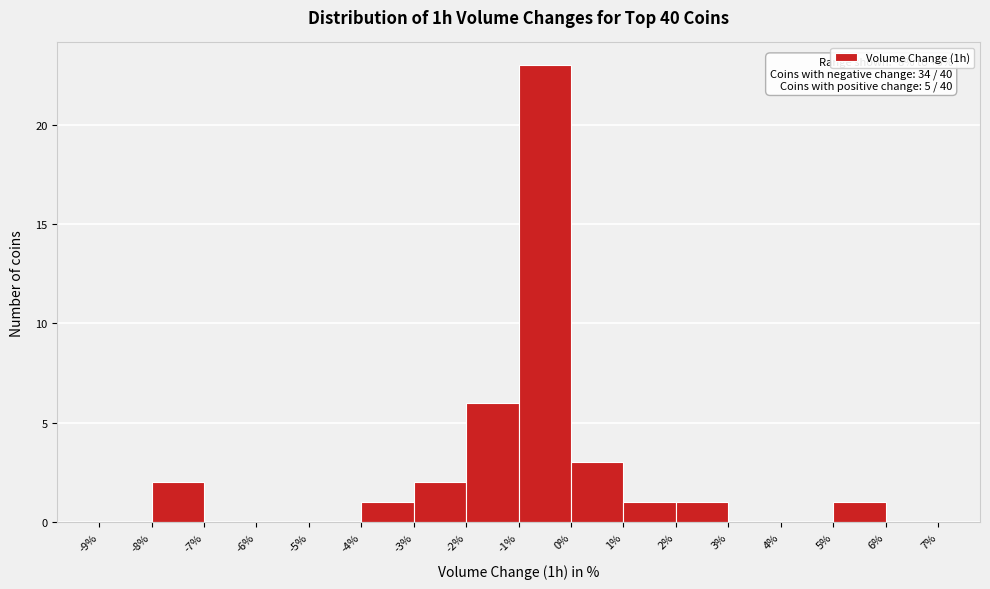

Which range on the x-axis has the tallest bar?

-1% to 0%